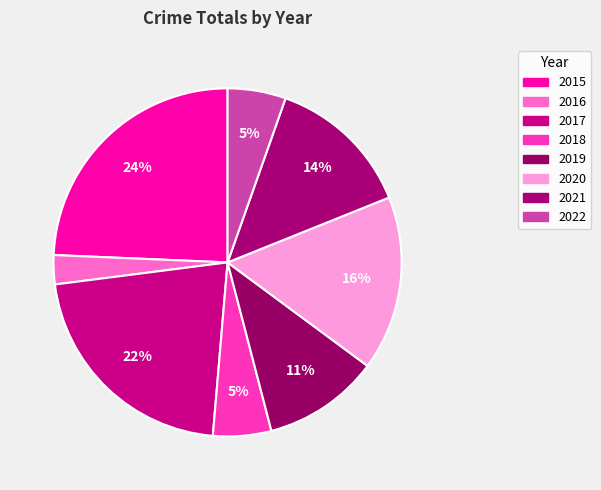

What percentage is the 2015 slice, to the nearest percent?

24%